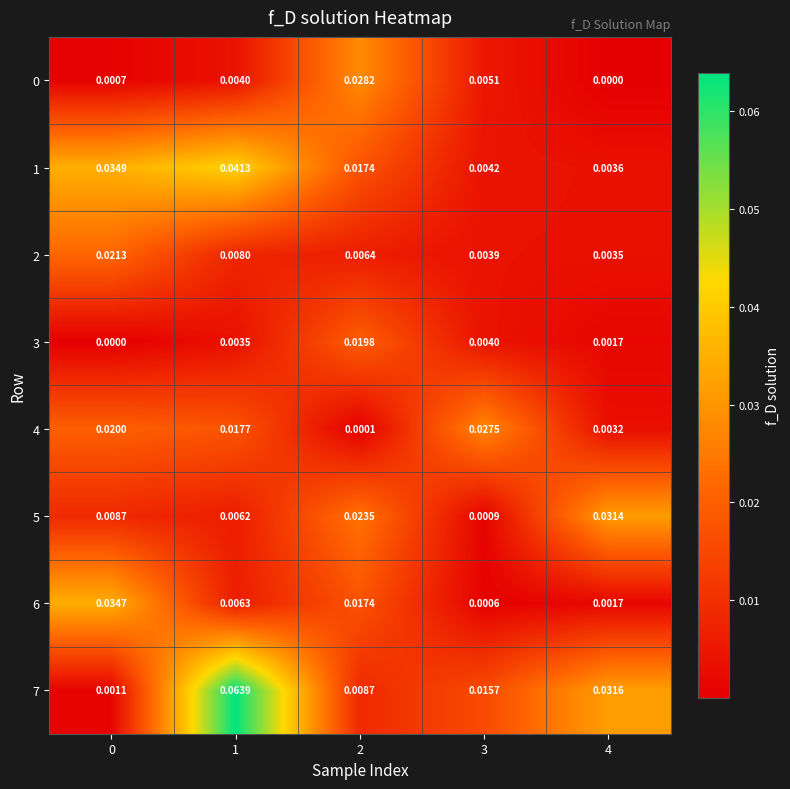

Count the number of categories in the chart.

5